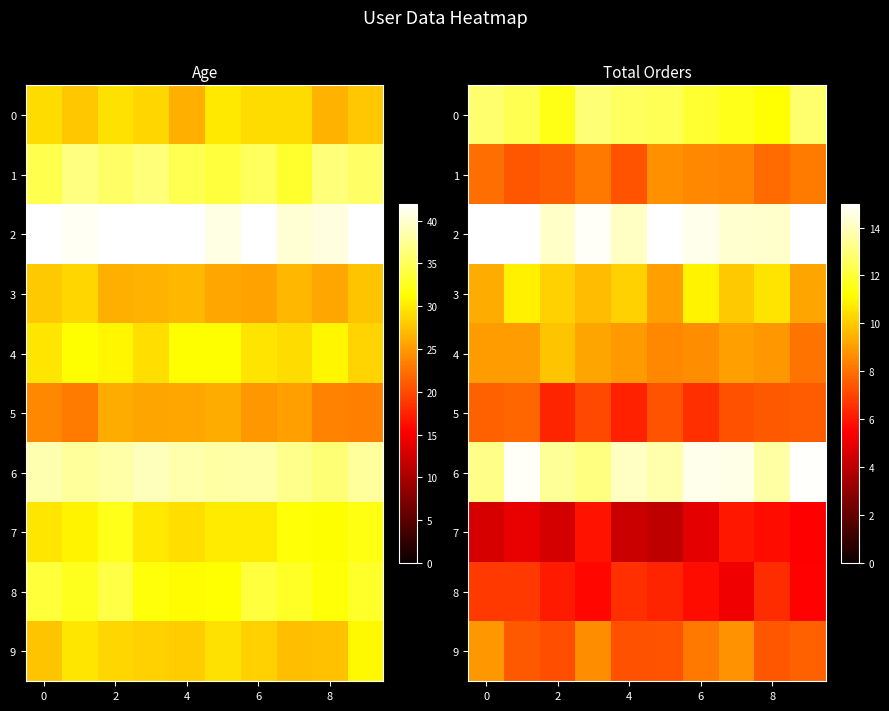

At how many categories does at least one series exceed 14?

10